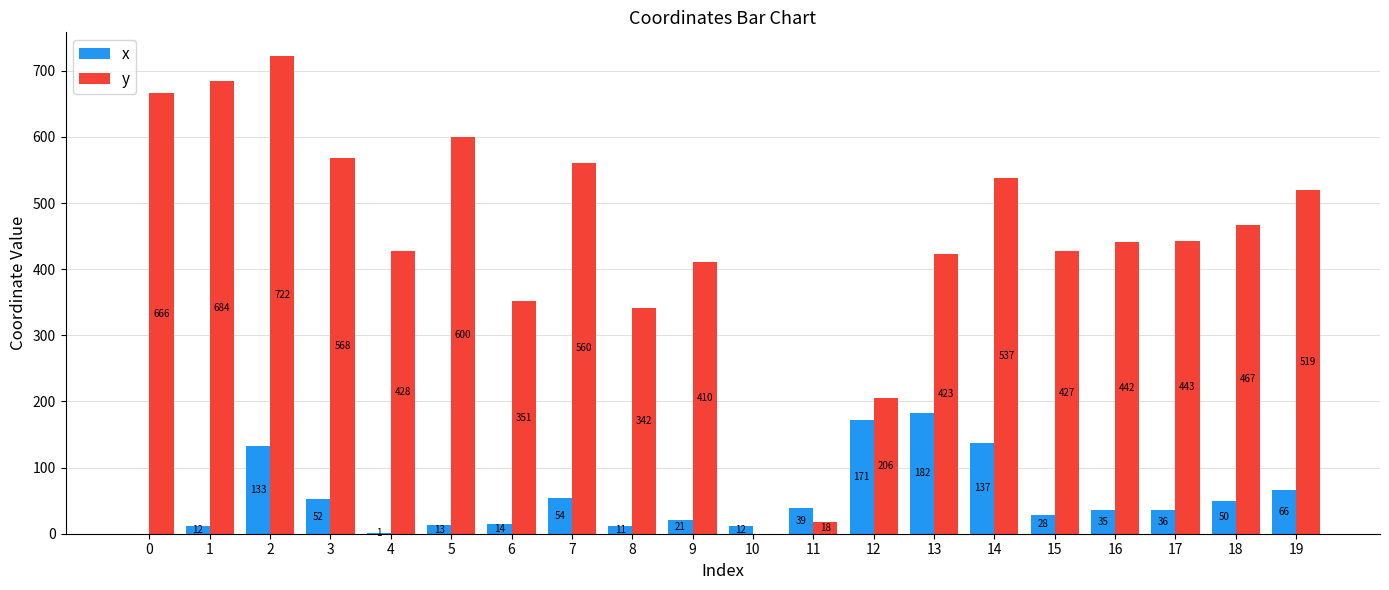

Are the bars grouped side by side (vs. stacked)?

Yes